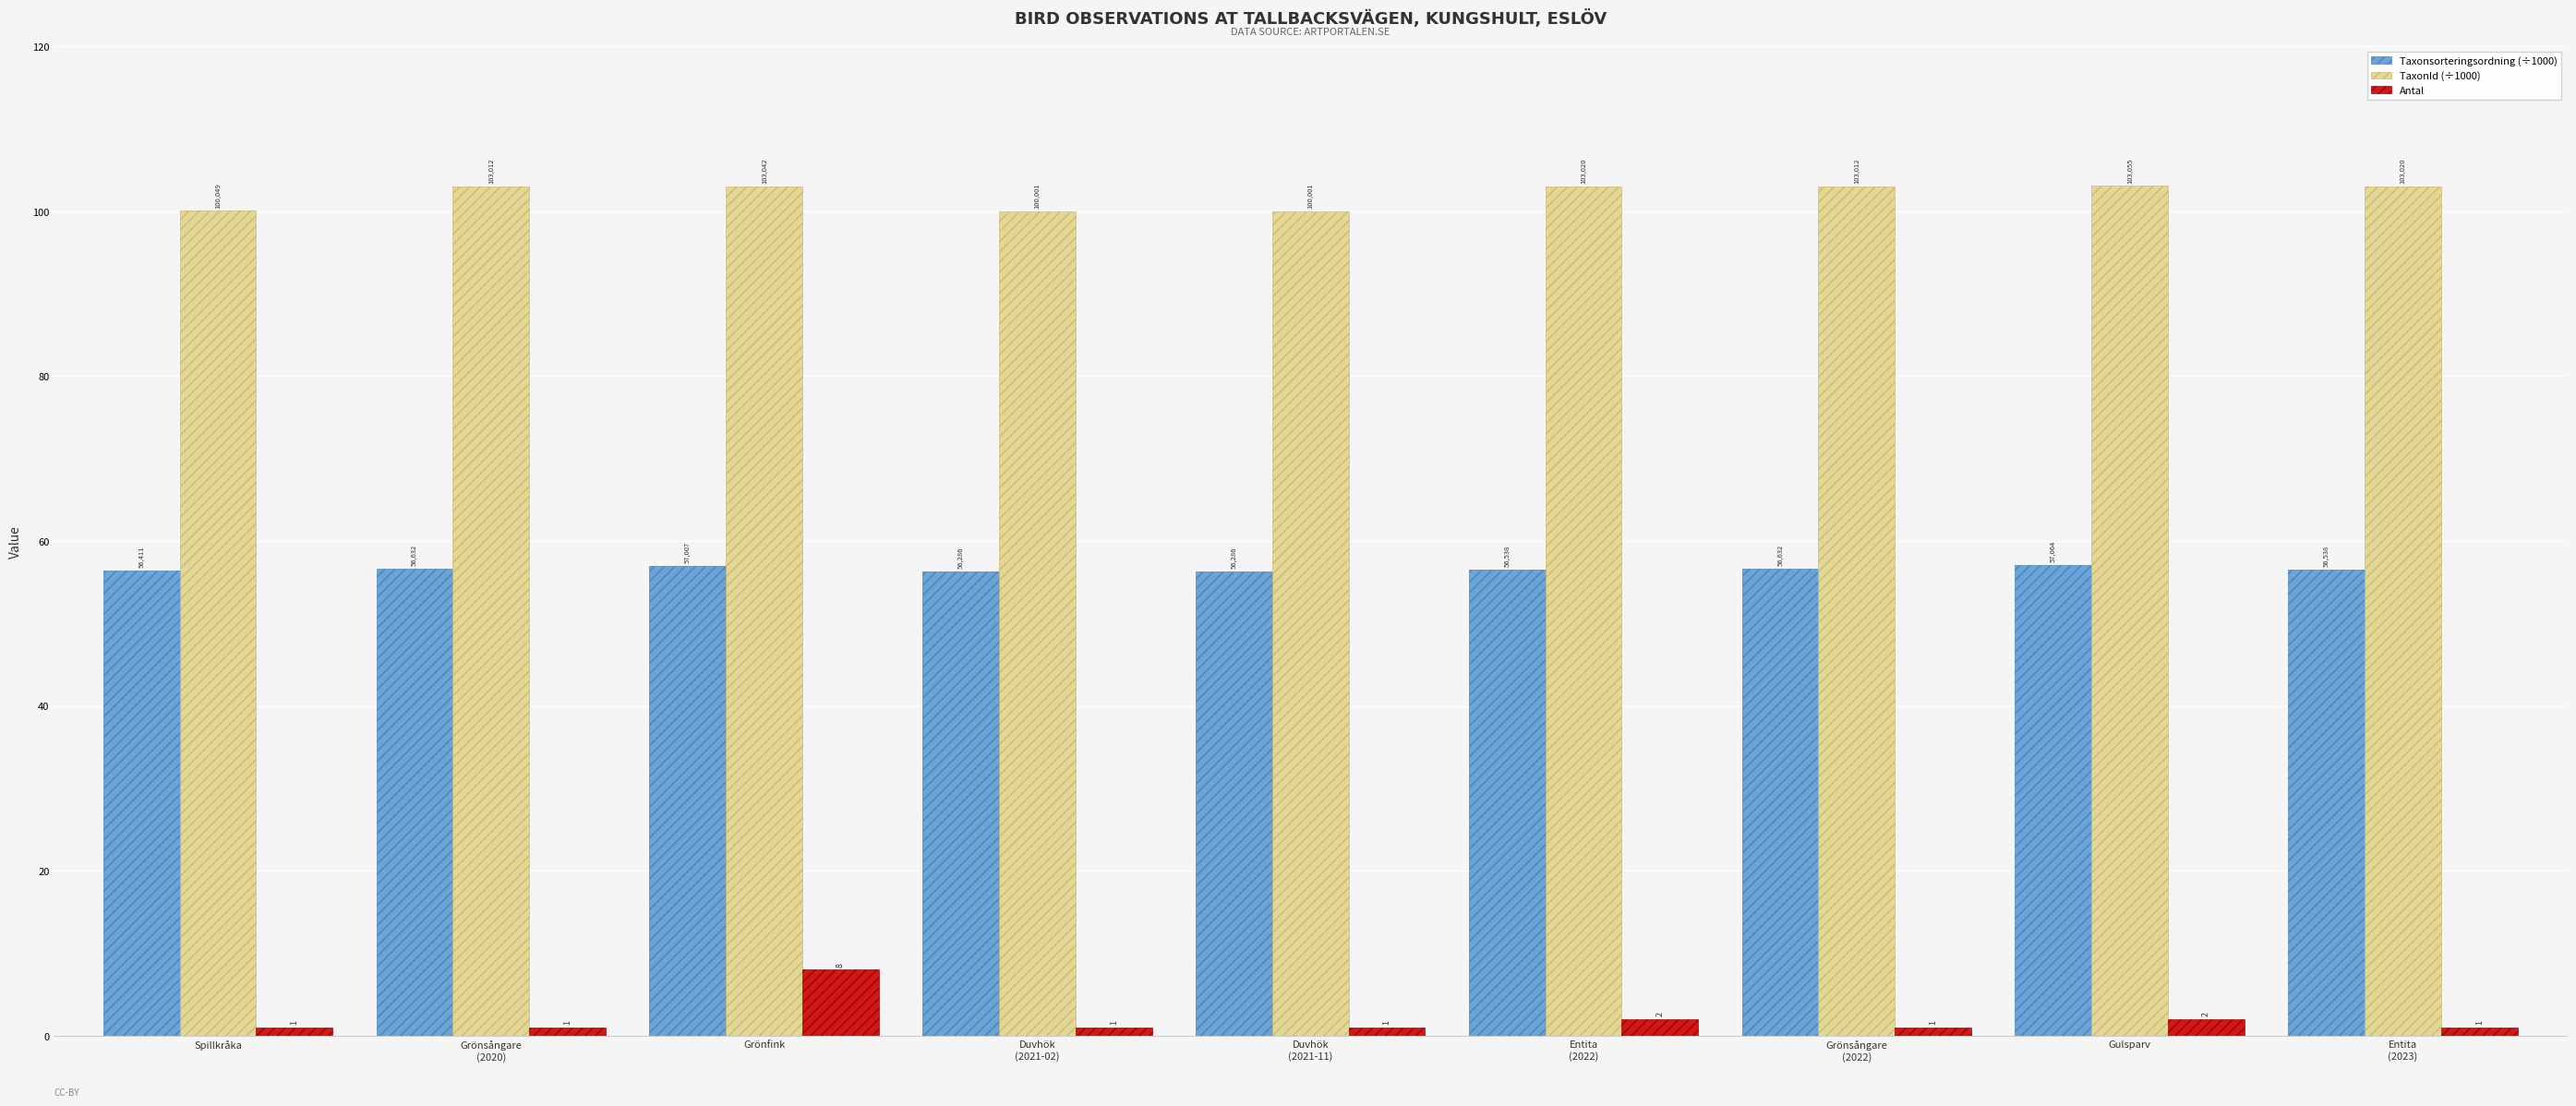

Which category has the highest value in the Taxonsorteringsordning (÷1000) series?

Gulsparv